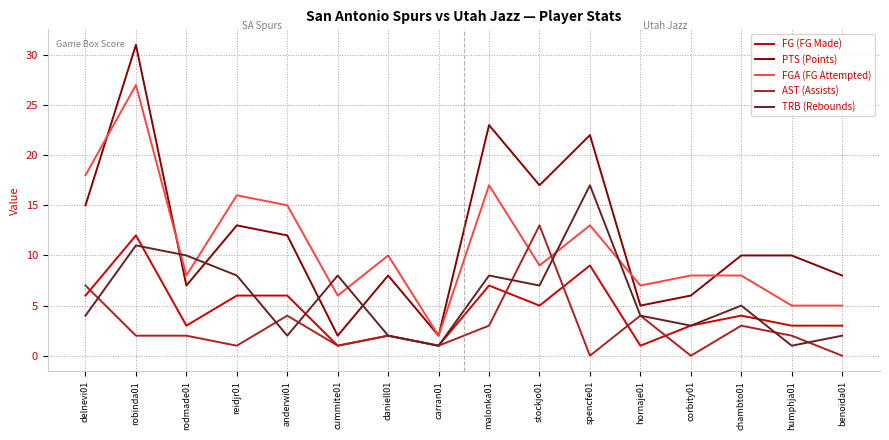

True or false: FG (FG Made) and PTS (Points) cross at least once.

False